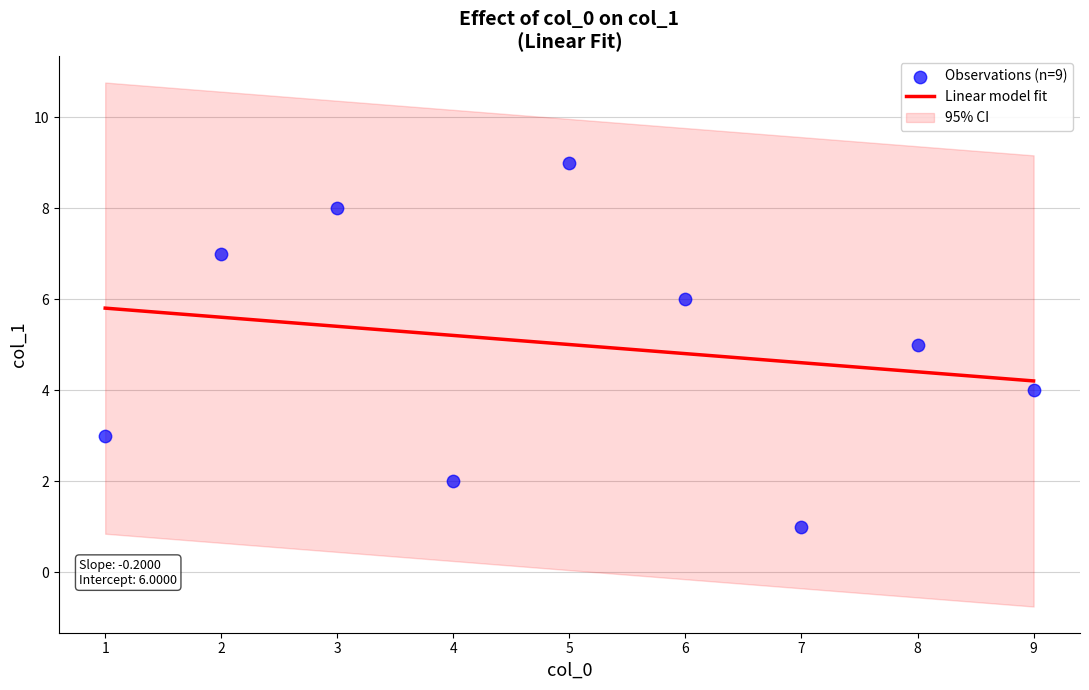

Between 6 and 1, which is larger?

6